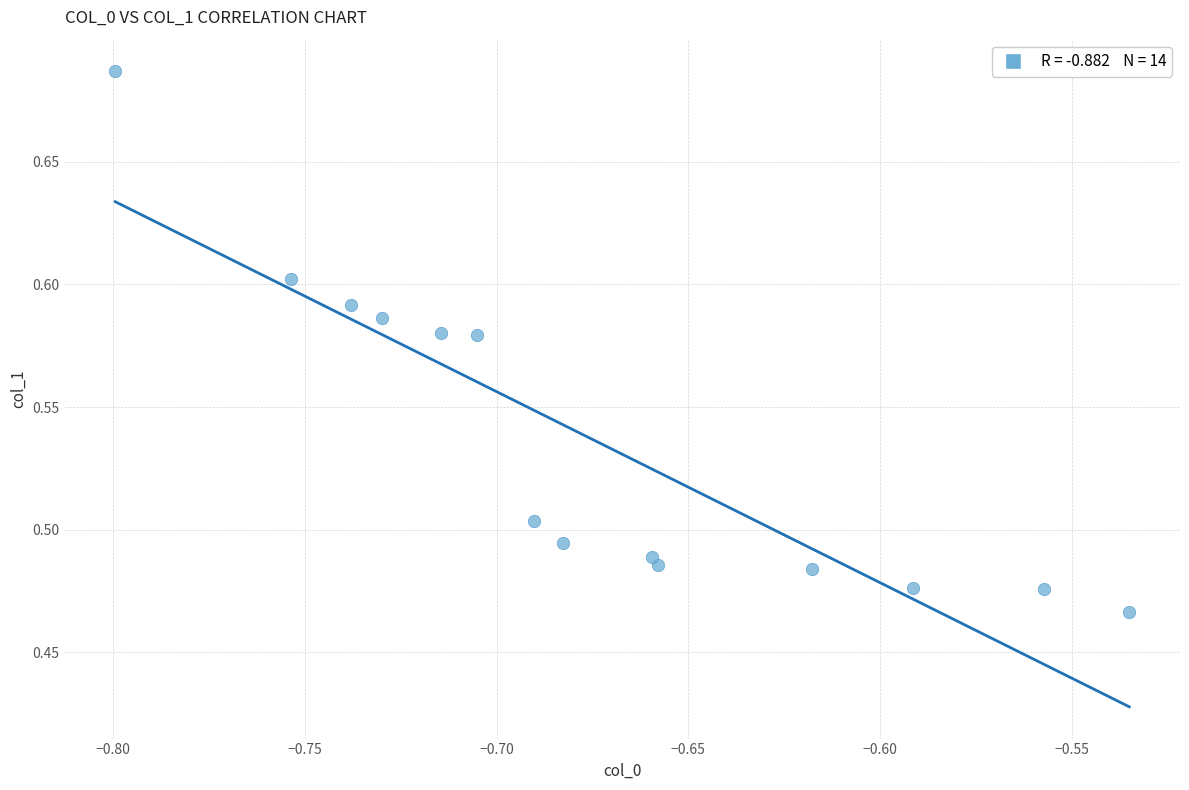

What is the range of X values (max minus min)?

0.3